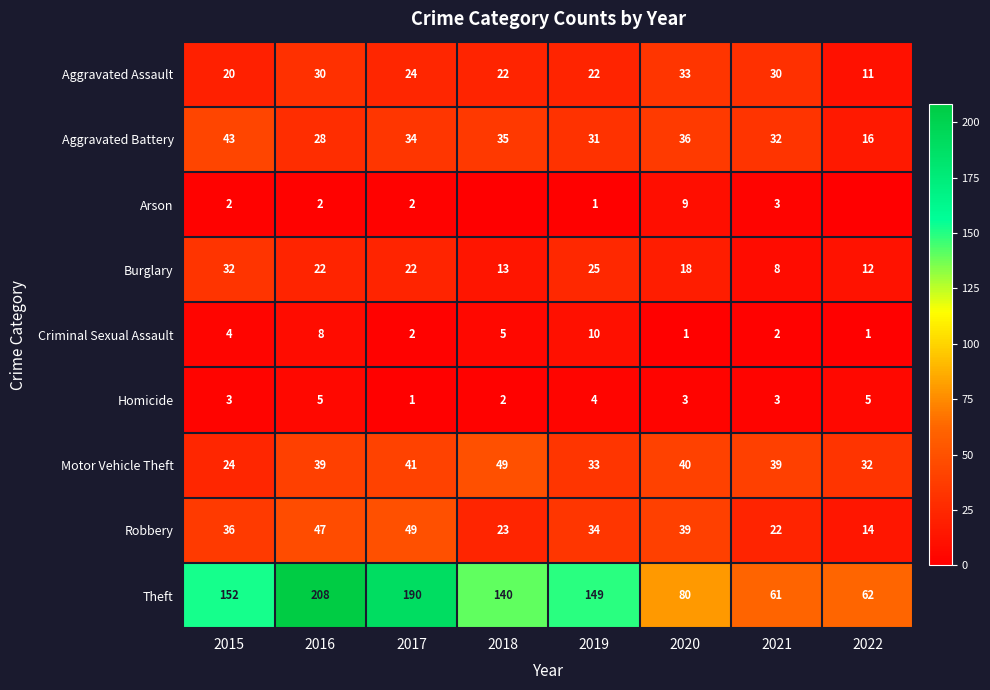

What is the difference between the second highest and second lowest values in the Motor Vehicle Theft series?

9